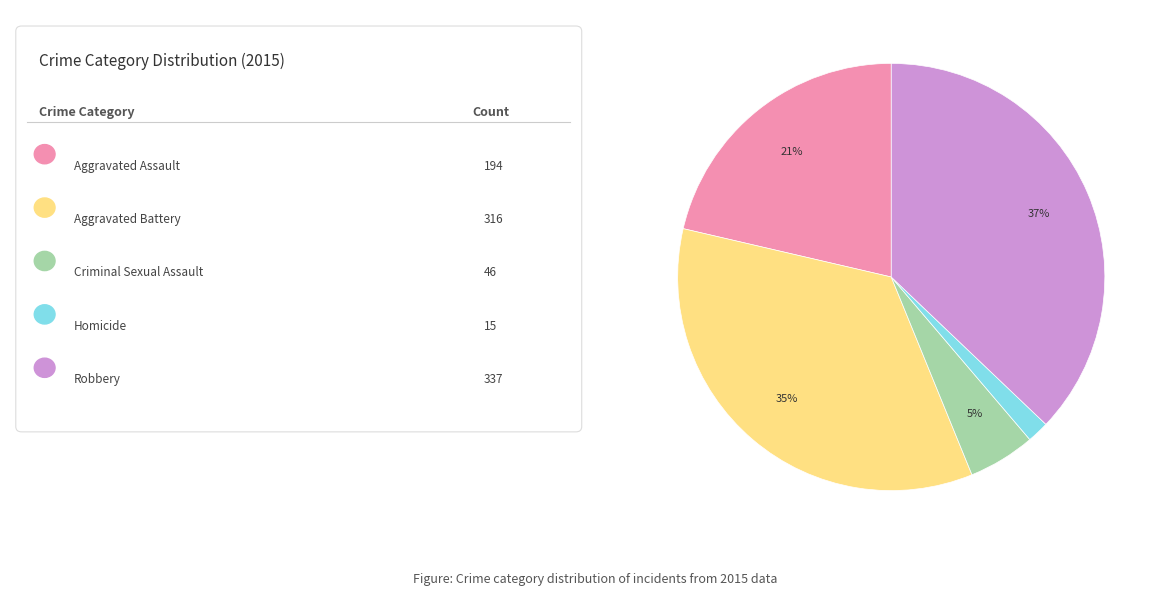

Does any single category account for the majority?

No